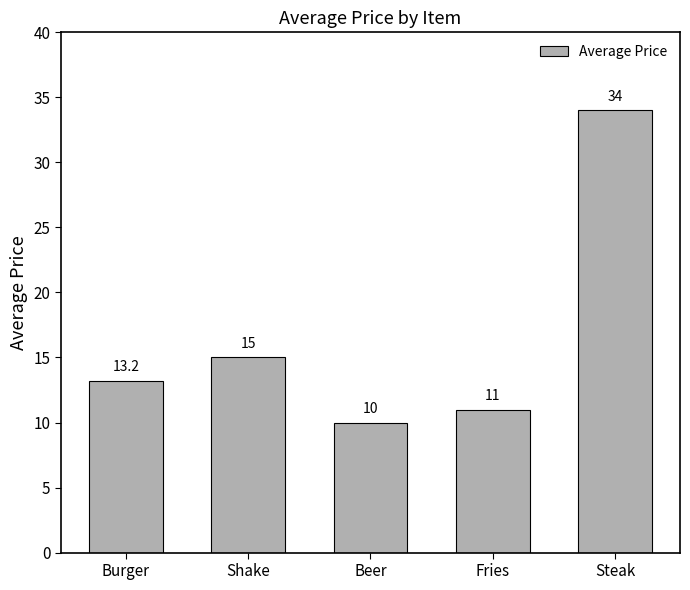

What is the label of the 3rd bar from the left?

Beer